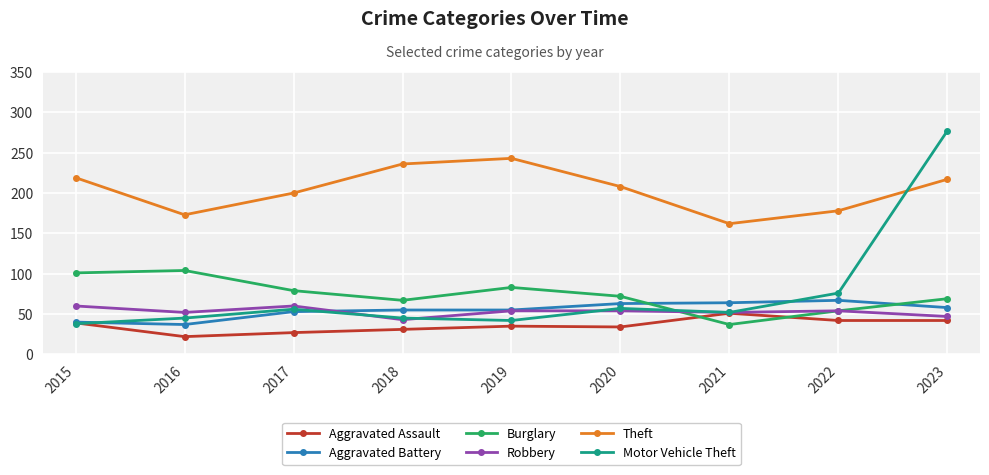

What is the value of the Aggravated Assault point at the 5th from the left?

35